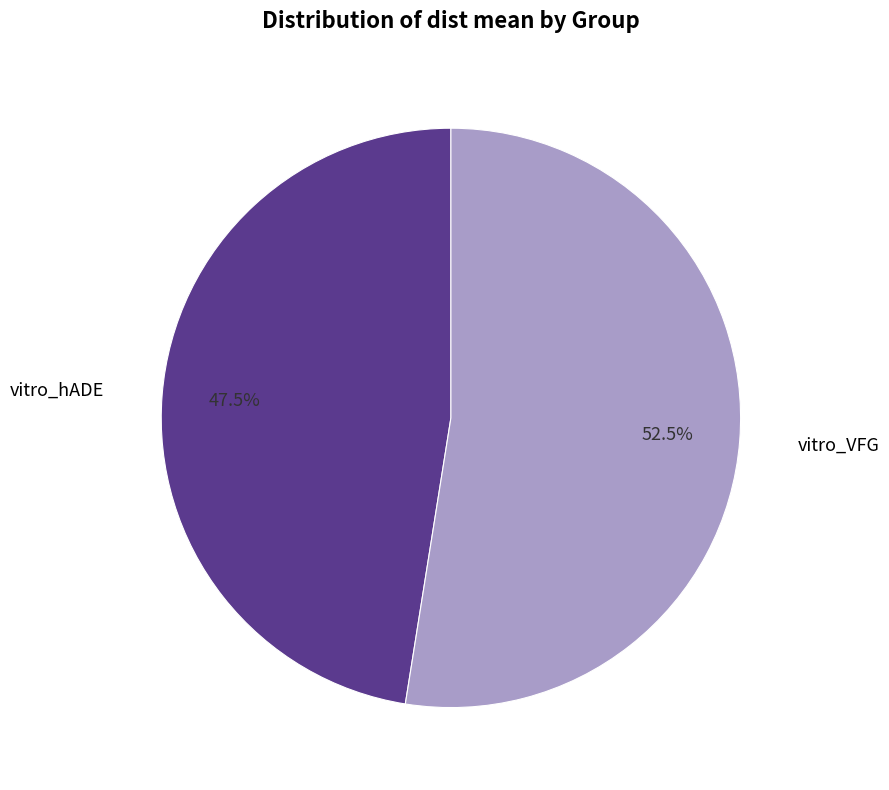

What percentage is NOT represented by vitro_hADE?

52.5%